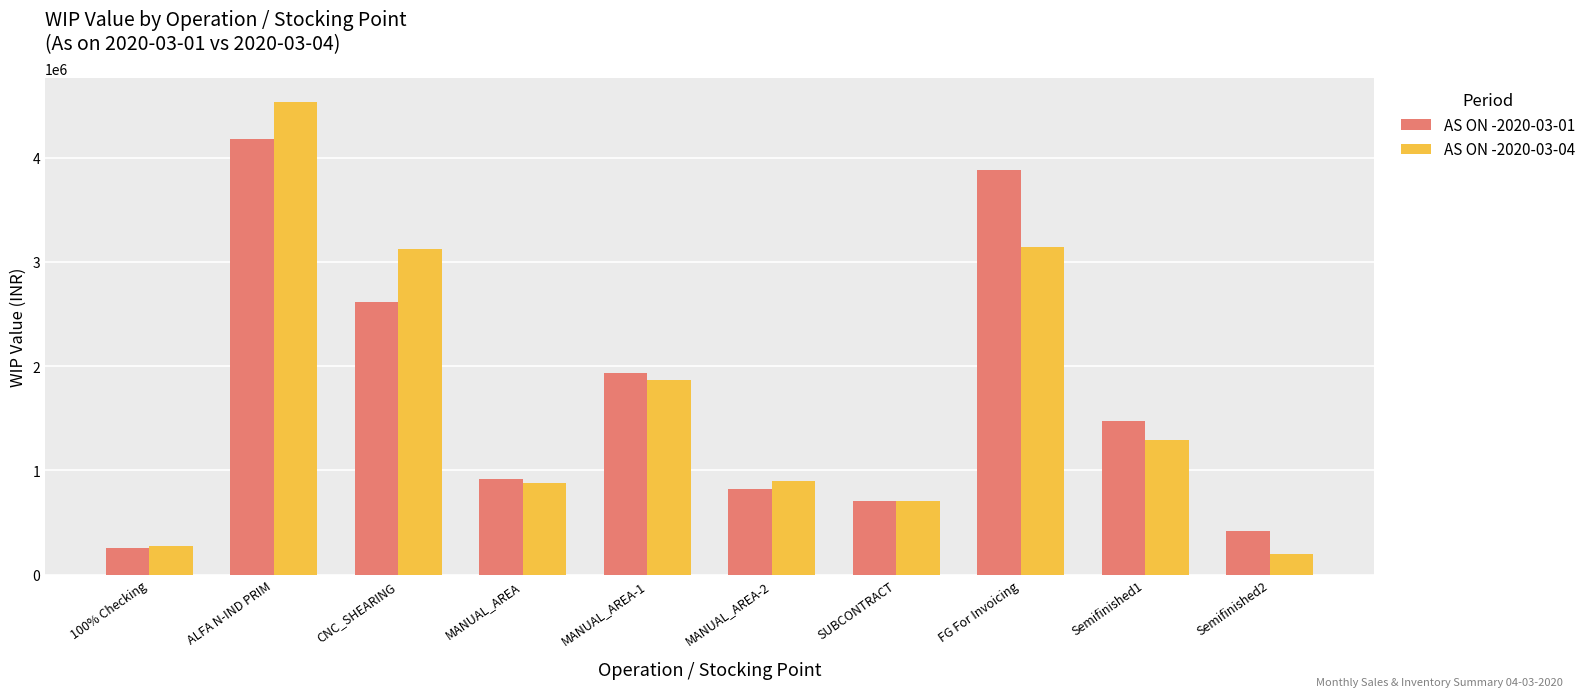

Which label corresponds to the largest value in the chart?

ALFA N-IND PRIM